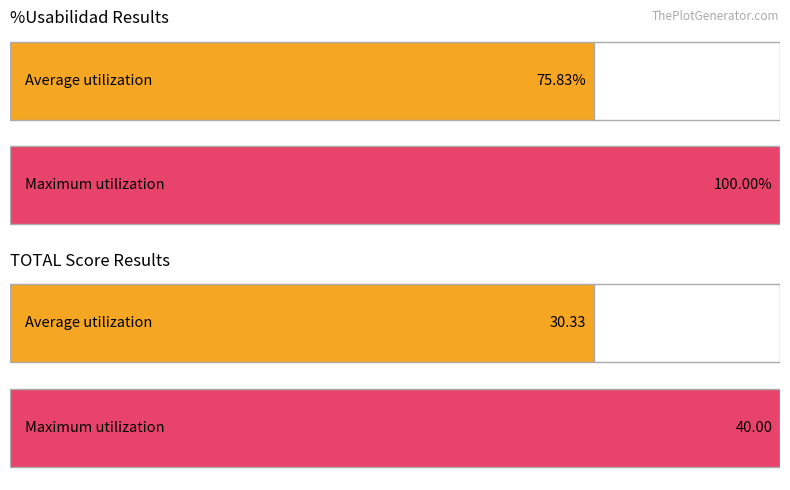

How many series are shown in this chart?

4